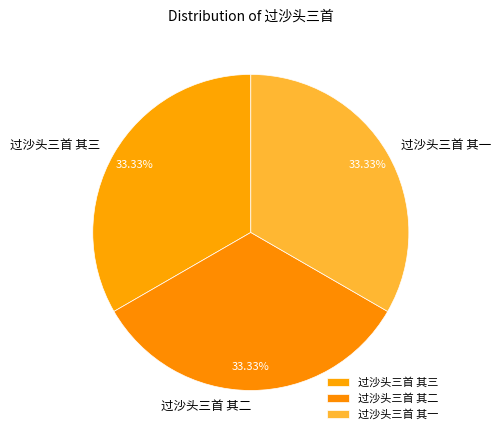

What is the ratio of the value at 过沙头三首 其二 to the value at 过沙头三首 其三?

1.0